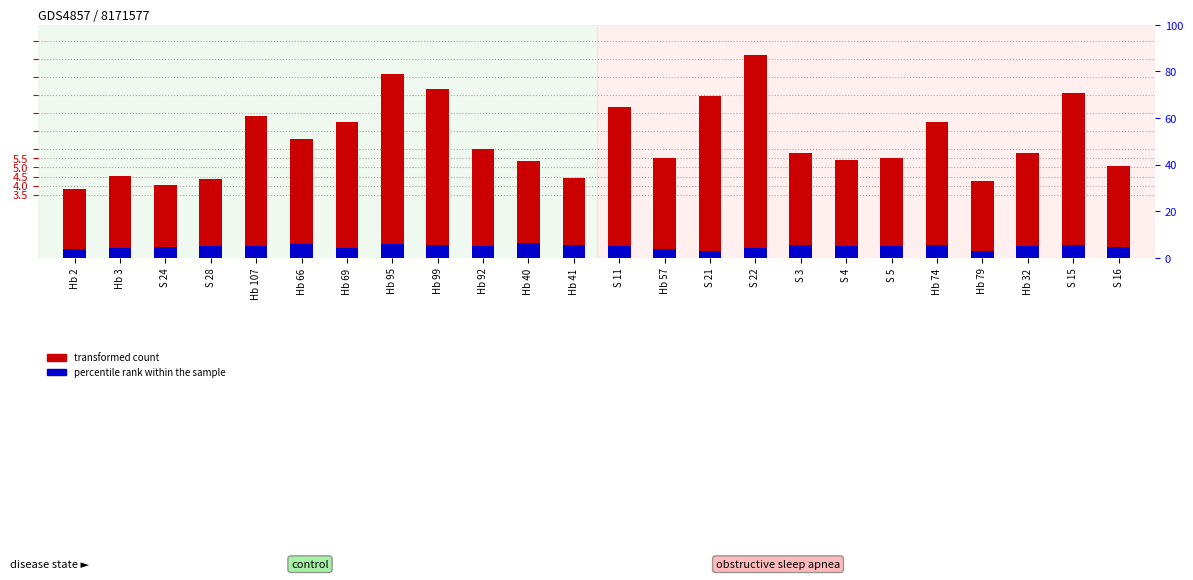

Reading left to right, transcribe all the data shown in this chart.

transformed count: Hb 2=3.8	Hb 3=4.5	S 24=4.0	S 28=4.3	Hb 107=7.9	Hb 66=6.6	Hb 69=7.5	Hb 95=10.2	Hb 99=9.3	Hb 92=6.0	Hb 40=5.4	Hb 41=4.4	S 11=8.3	Hb 57=5.5	S 21=8.9	S 22=11.2	S 3=5.8	S 4=5.4	S 5=5.5	Hb 74=7.5	Hb 79=4.3	Hb 32=5.8	S 15=9.1	S 16=5.1
percentile rank within the sample: Hb 2=0.5	Hb 3=0.5	S 24=0.6	S 28=0.7	Hb 107=0.7	Hb 66=0.7	Hb 69=0.6	Hb 95=0.8	Hb 99=0.7	Hb 92=0.6	Hb 40=0.8	Hb 41=0.7	S 11=0.6	Hb 57=0.5	S 21=0.4	S 22=0.5	S 3=0.7	S 4=0.7	S 5=0.7	Hb 74=0.7	Hb 79=0.4	Hb 32=0.7	S 15=0.7	S 16=0.6